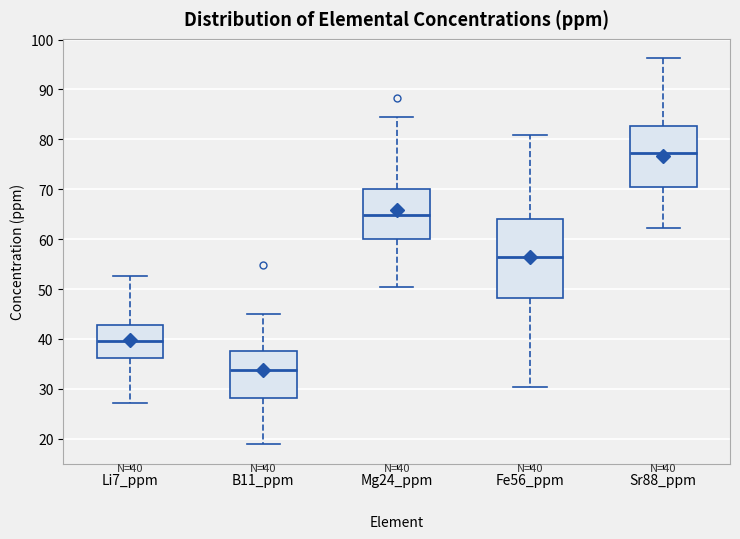

Which box has the highest median line?

Sr88_ppm